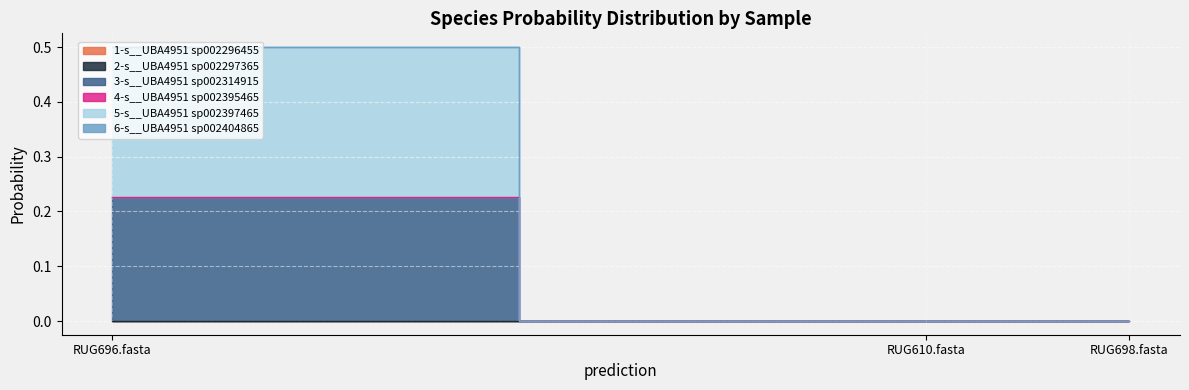

Reading left to right, what are all the values shown in this chart?

1-s__UBA4951 sp002296455: RUG610.fasta=0.0	RUG696.fasta=0.0	RUG698.fasta=0.0
2-s__UBA4951 sp002297365: RUG610.fasta=0.0	RUG696.fasta=0.0	RUG698.fasta=0.0
3-s__UBA4951 sp002314915: RUG610.fasta=0.0	RUG696.fasta=0.2	RUG698.fasta=0.0
4-s__UBA4951 sp002395465: RUG610.fasta=0.0	RUG696.fasta=0.0	RUG698.fasta=0.0
5-s__UBA4951 sp002397465: RUG610.fasta=0.0	RUG696.fasta=0.3	RUG698.fasta=0.0
6-s__UBA4951 sp002404865: RUG610.fasta=0.0	RUG696.fasta=0.0	RUG698.fasta=0.0